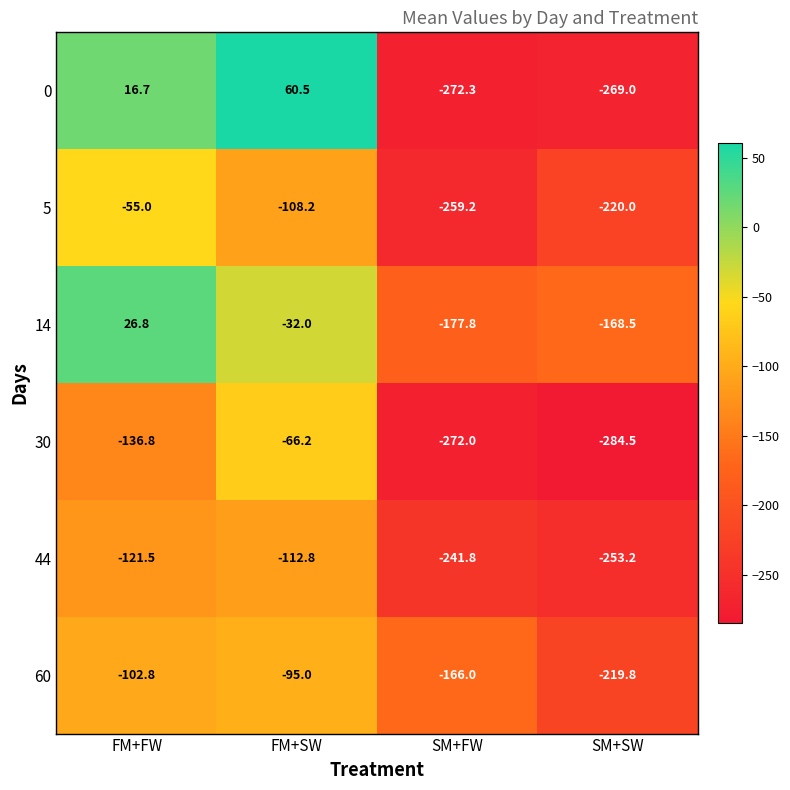

Which series has the largest total across all categories?

14